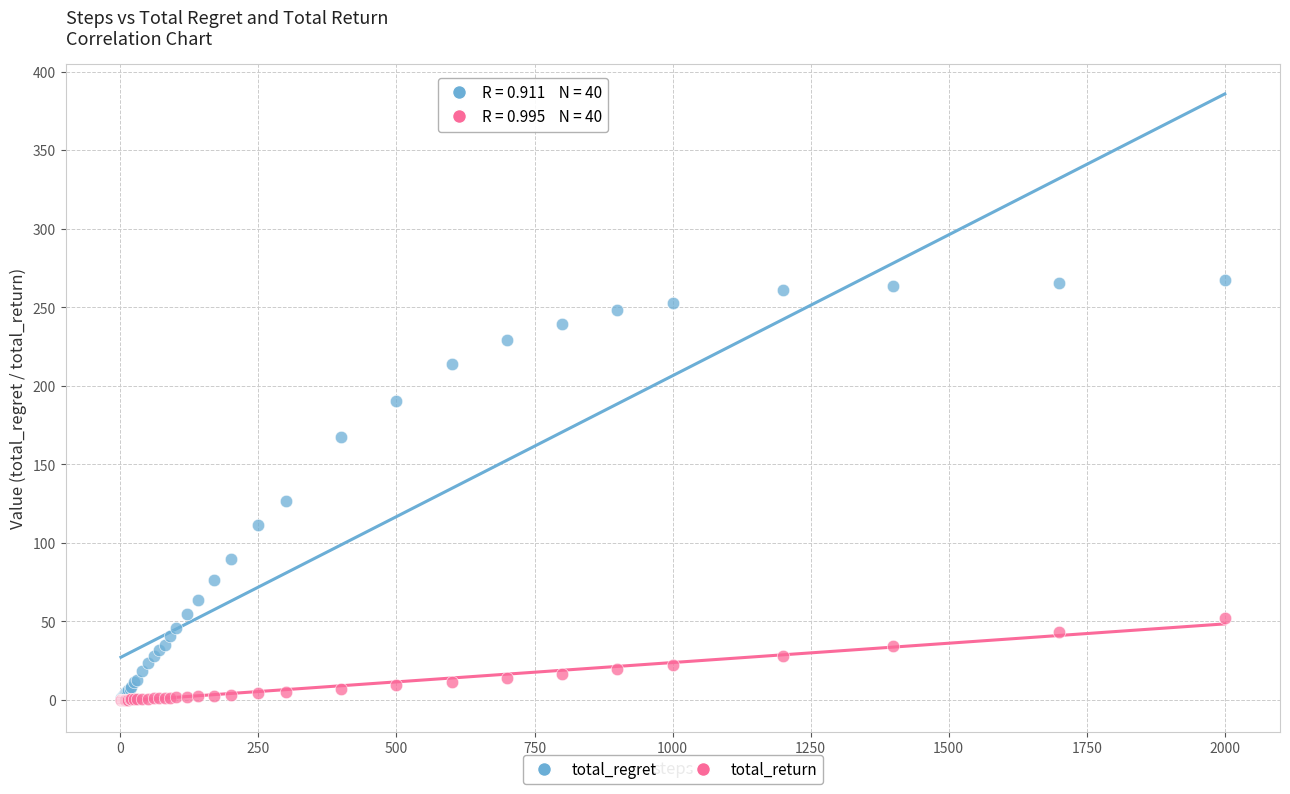

Across all series, what Y value is closest to 133?

126.7